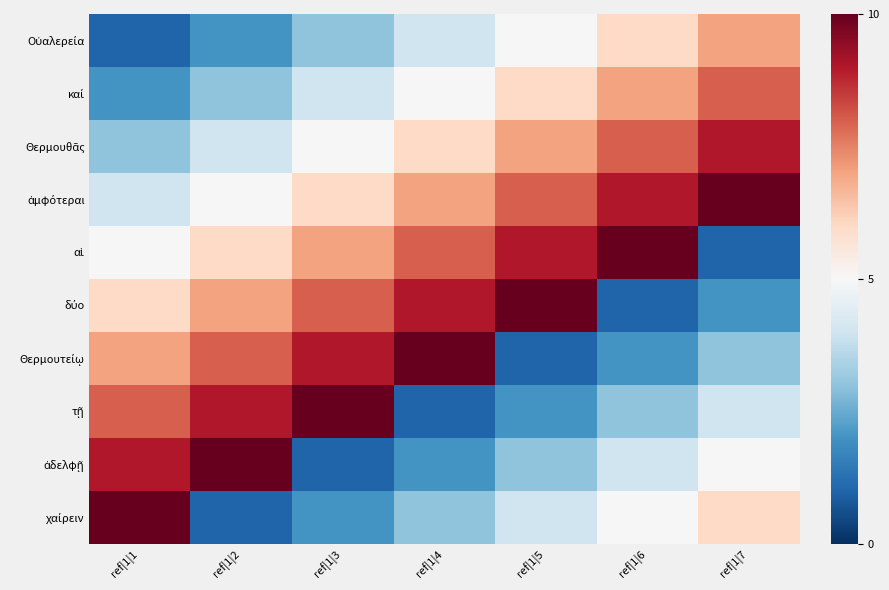

At which category is the sum across all series the highest?

ref|1|1